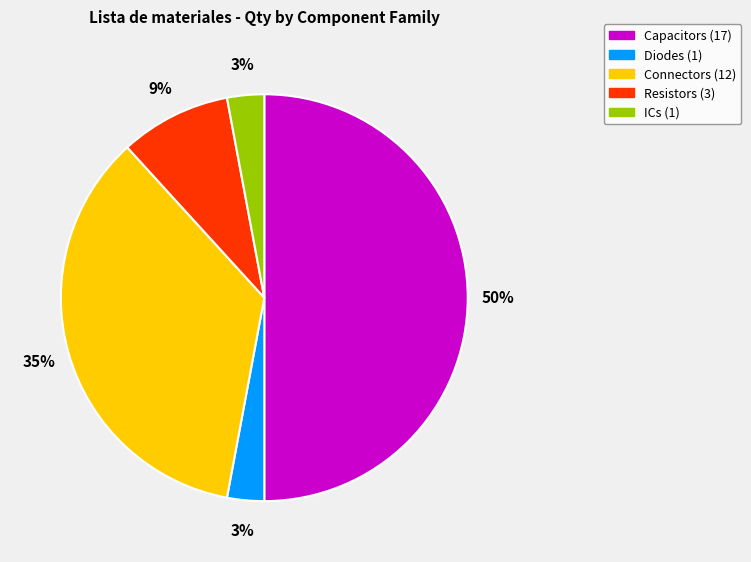

To the nearest percent, what is the difference between the largest and smallest slice percentages?

47%